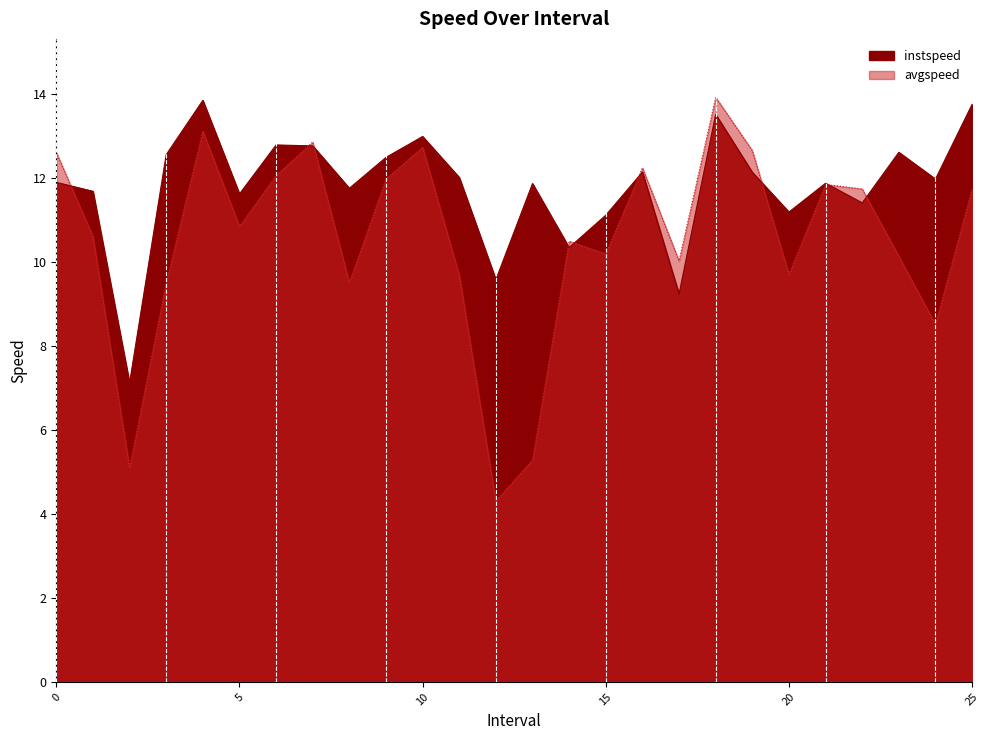

How many intersections are there between avgspeed and instspeed?

9